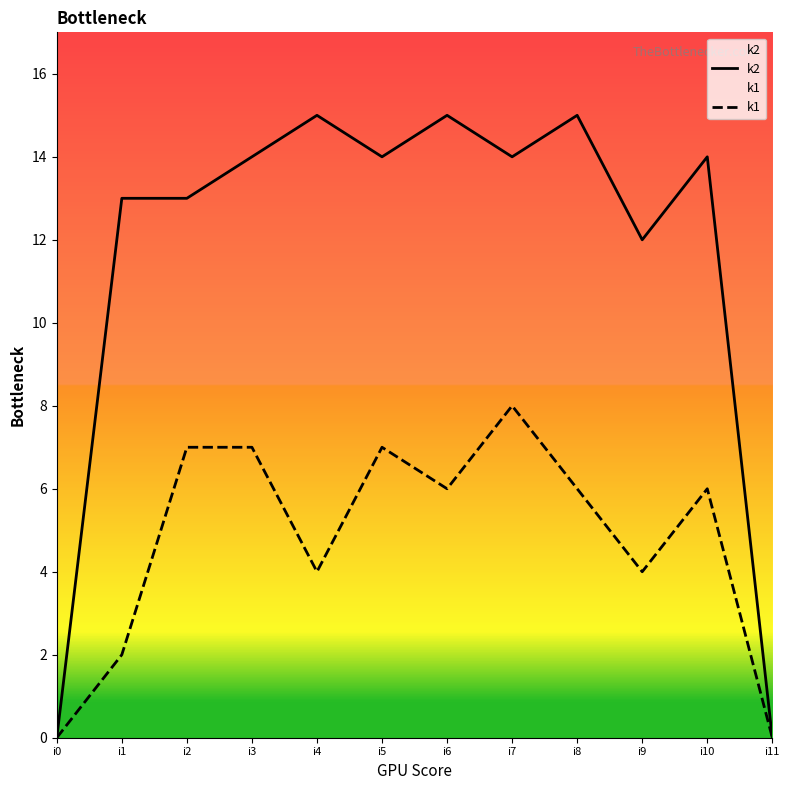

What are all the series names shown in the legend?

k2, k1